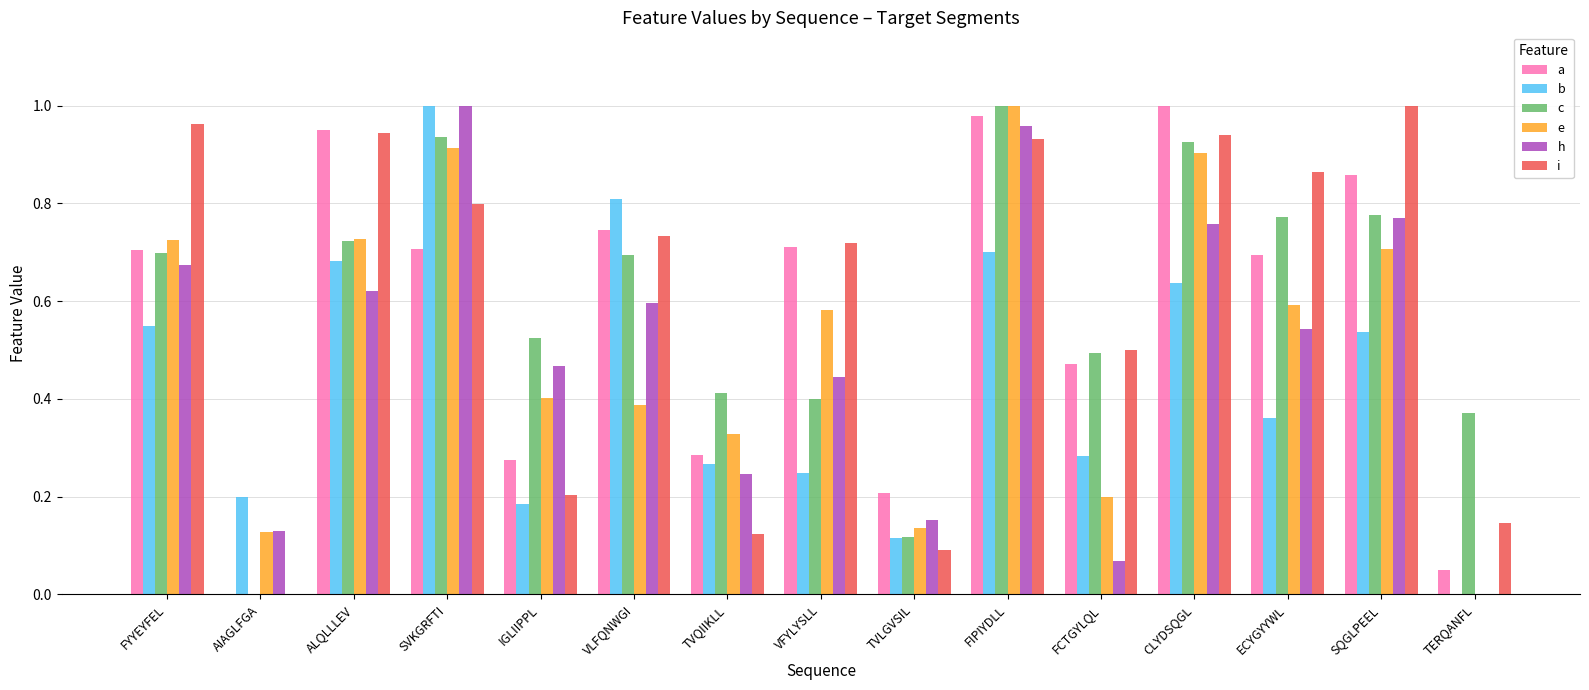

Is the value of e at VFYLYSLL greater than the value of a at VFYLYSLL?

No